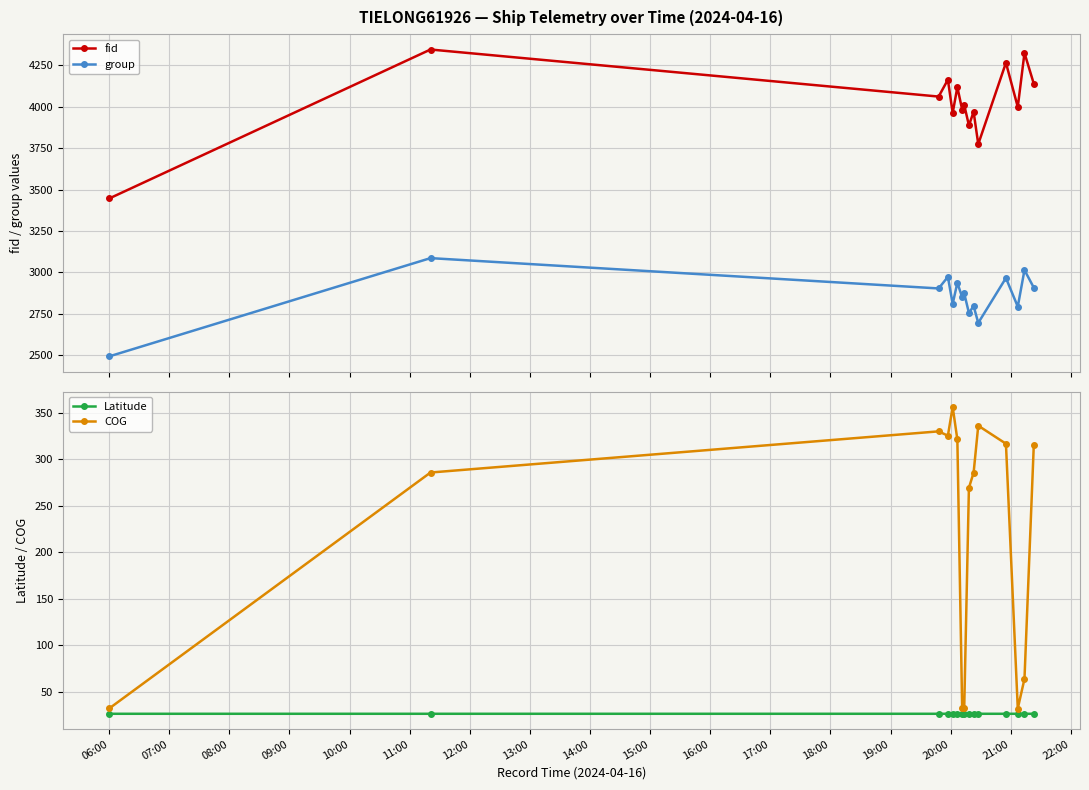

At how many categories does at least one series exceed 580?

15